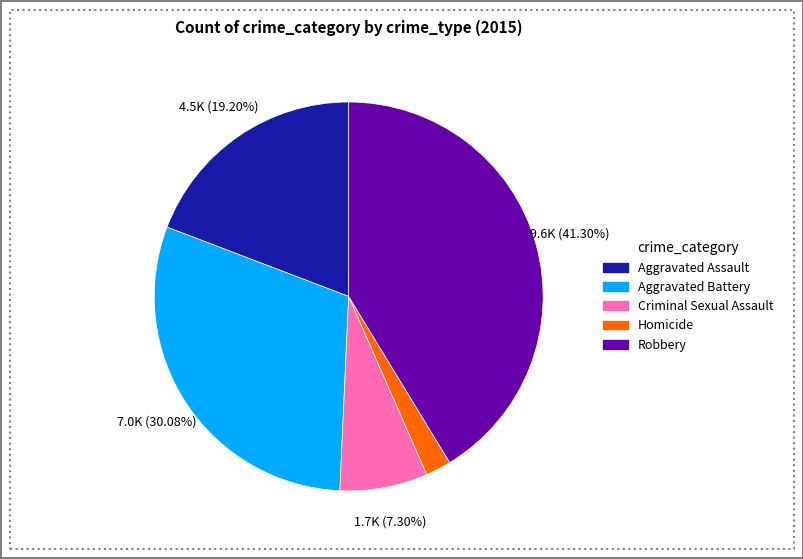

What is the ratio of the value at Aggravated Assault to the value at Aggravated Battery?

0.6